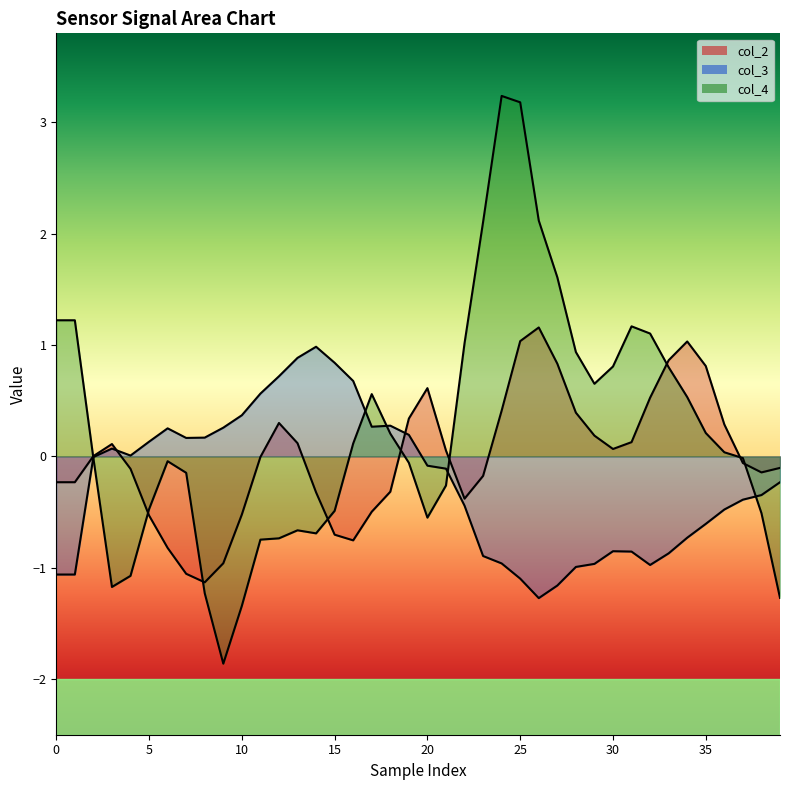

How many times do col_2_line and col_3_line cross each other?

2